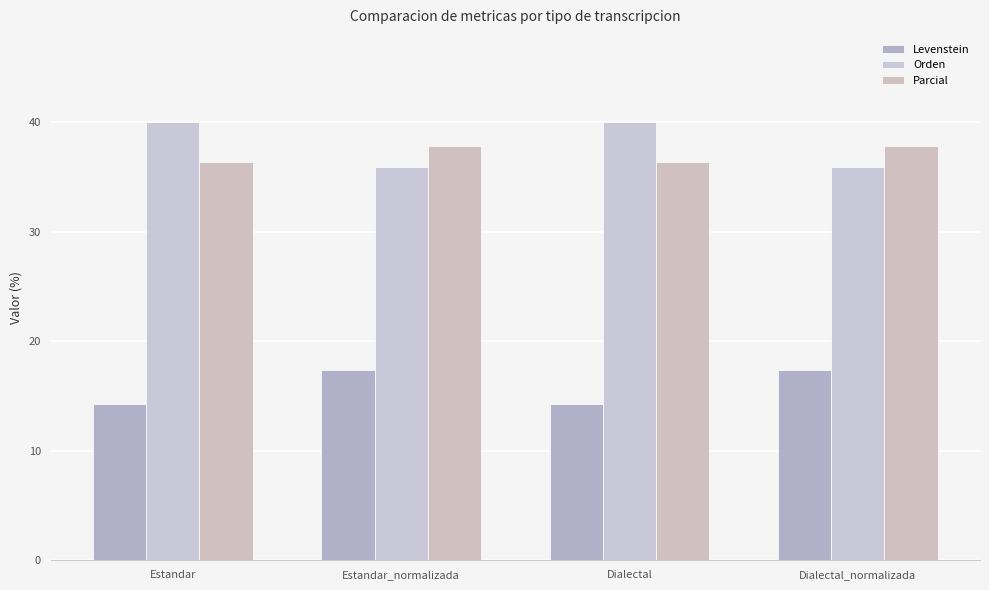

Are the bars horizontal?

No